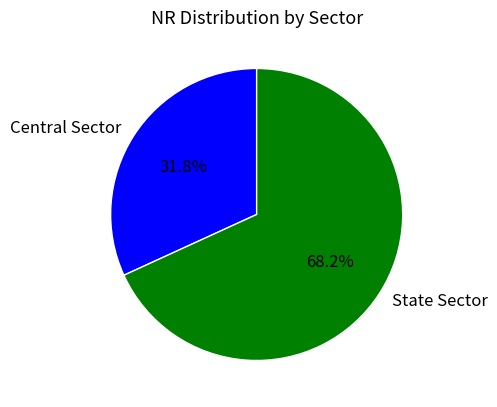

To the nearest percent, what is the average slice percentage?

50%